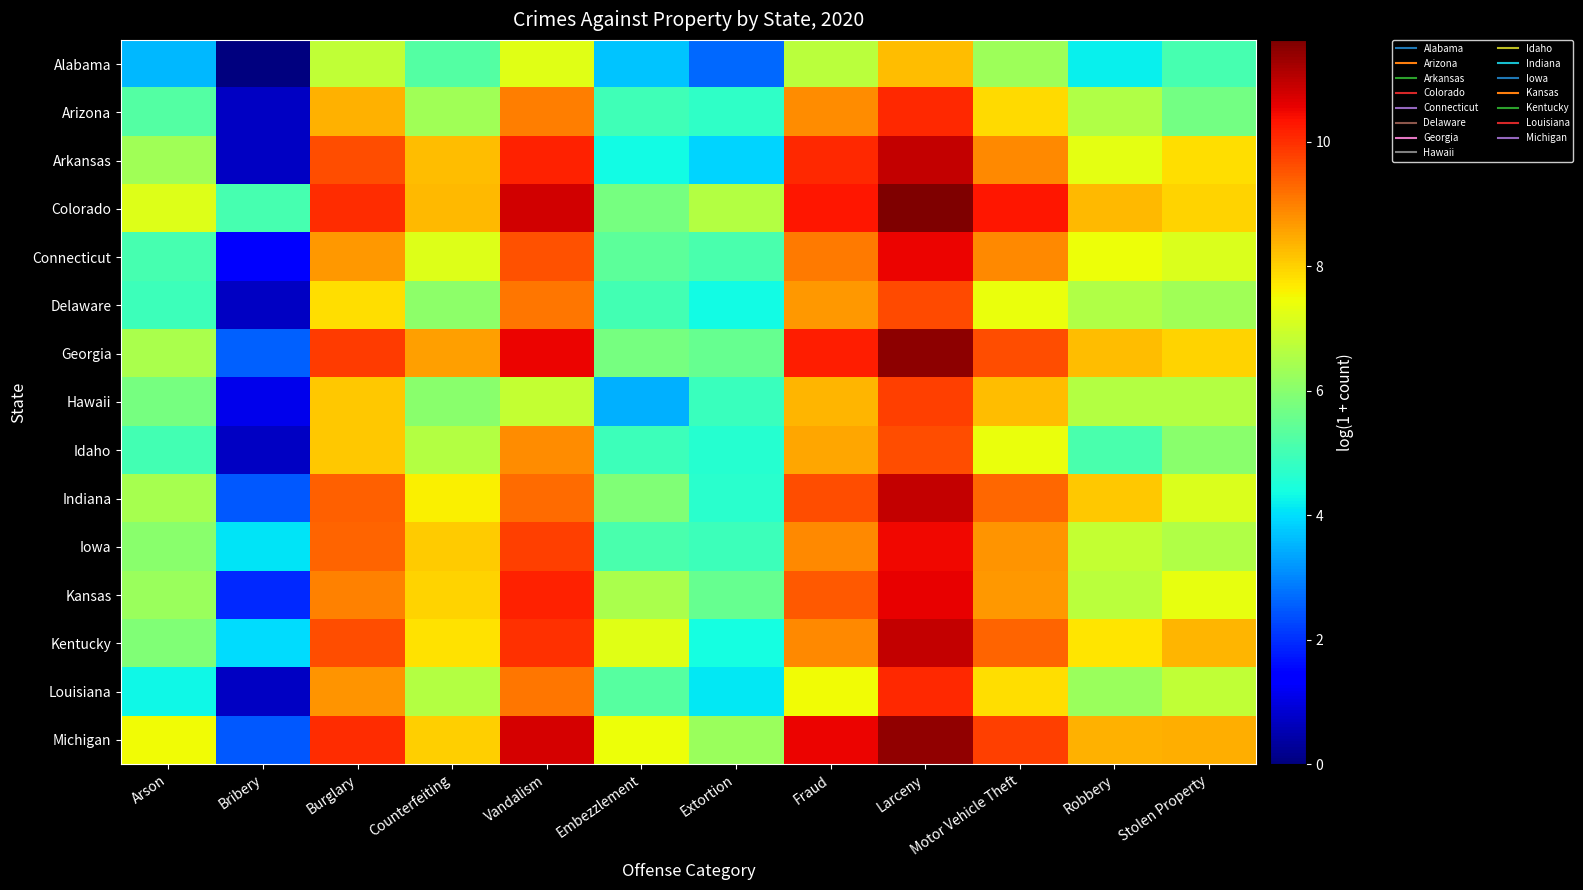

At Motor Vehicle Theft, list the series in order from largest to smallest.

Colorado, Michigan, Georgia, Kentucky, Indiana, Arkansas, Connecticut, Iowa, Kansas, Hawaii, Arizona, Louisiana, Idaho, Delaware, Alabama